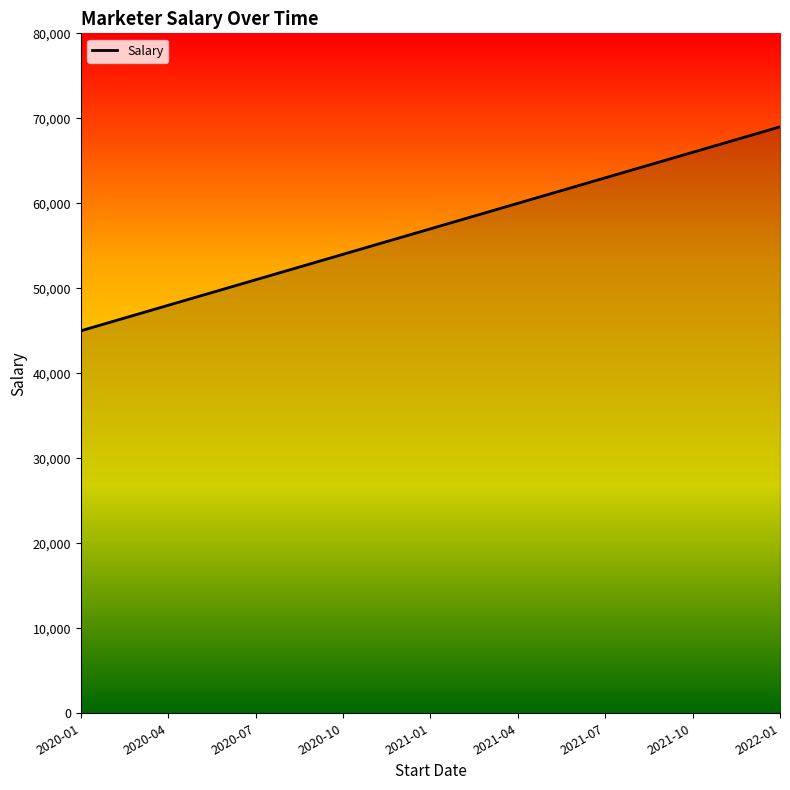

What is the difference between the maximum and minimum values?

24000